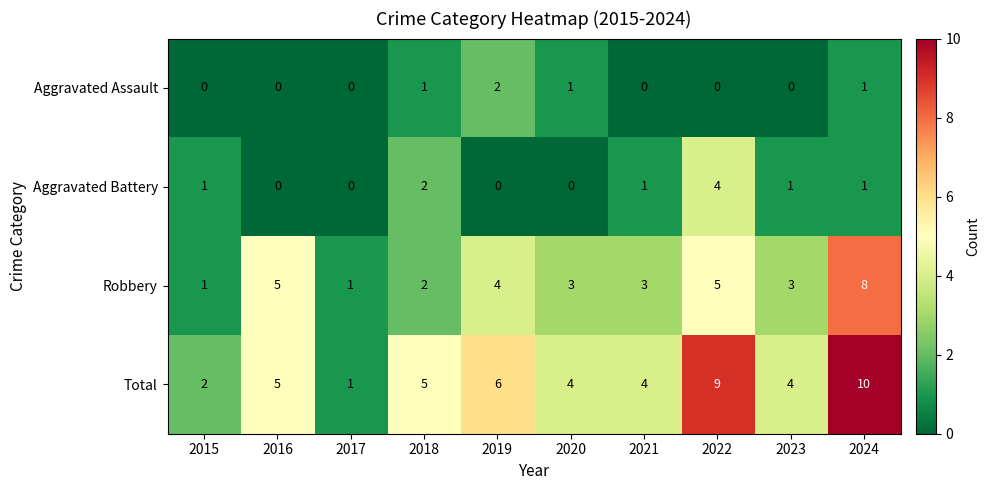

Which series changed the most between 2017 and 2019?

Total